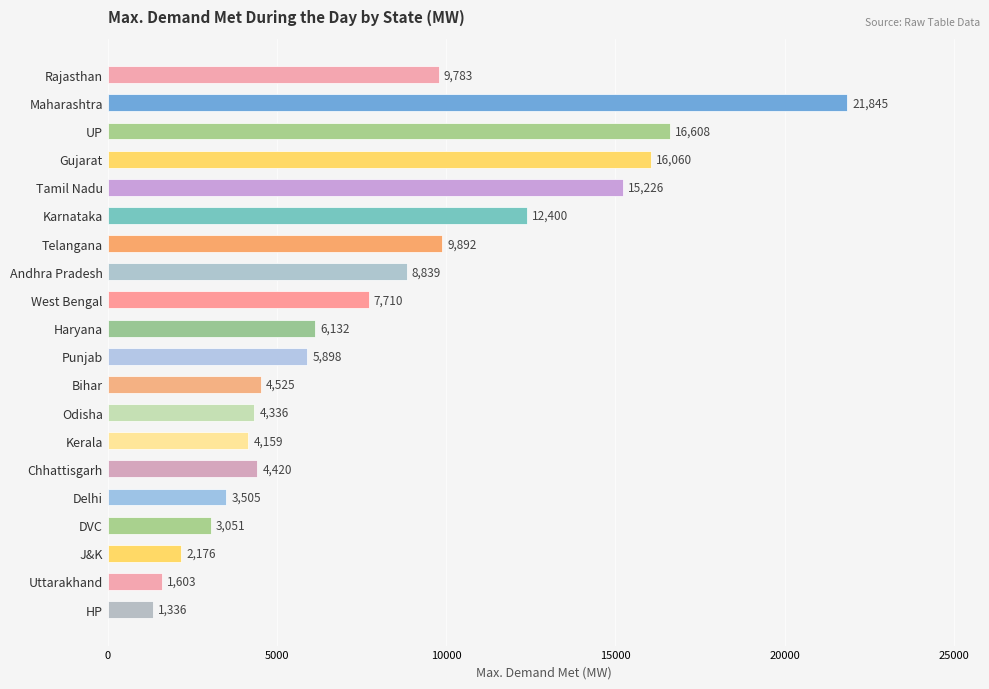

Between Andhra Pradesh and HP, which is larger?

Andhra Pradesh